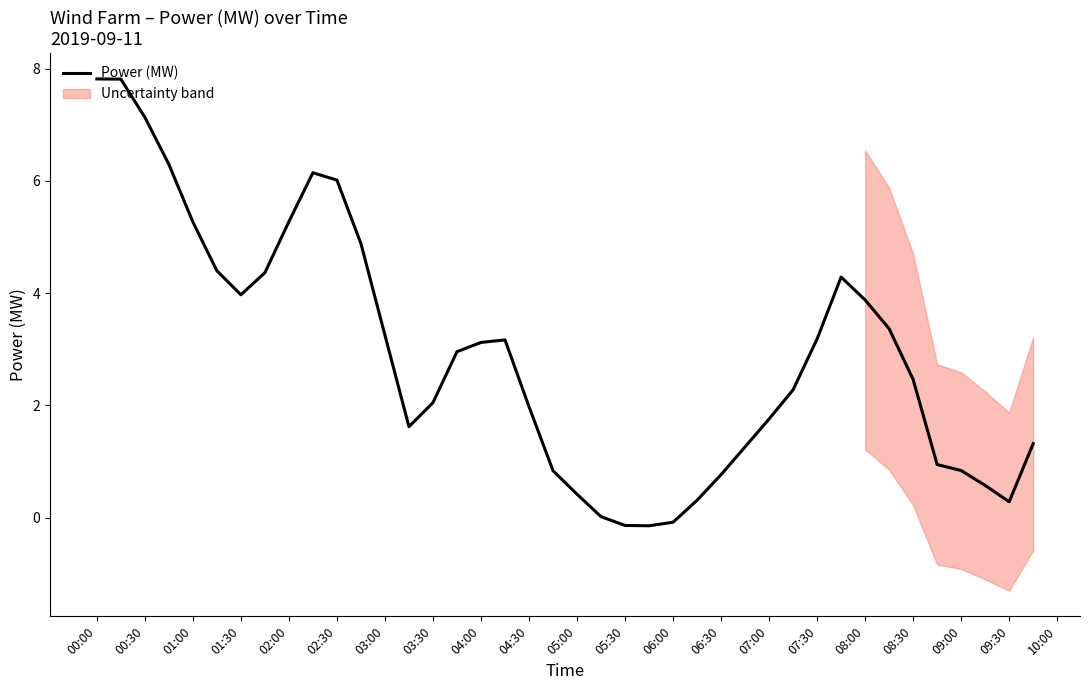

True or false: there are more than 2 points higher than both neighbors.

True